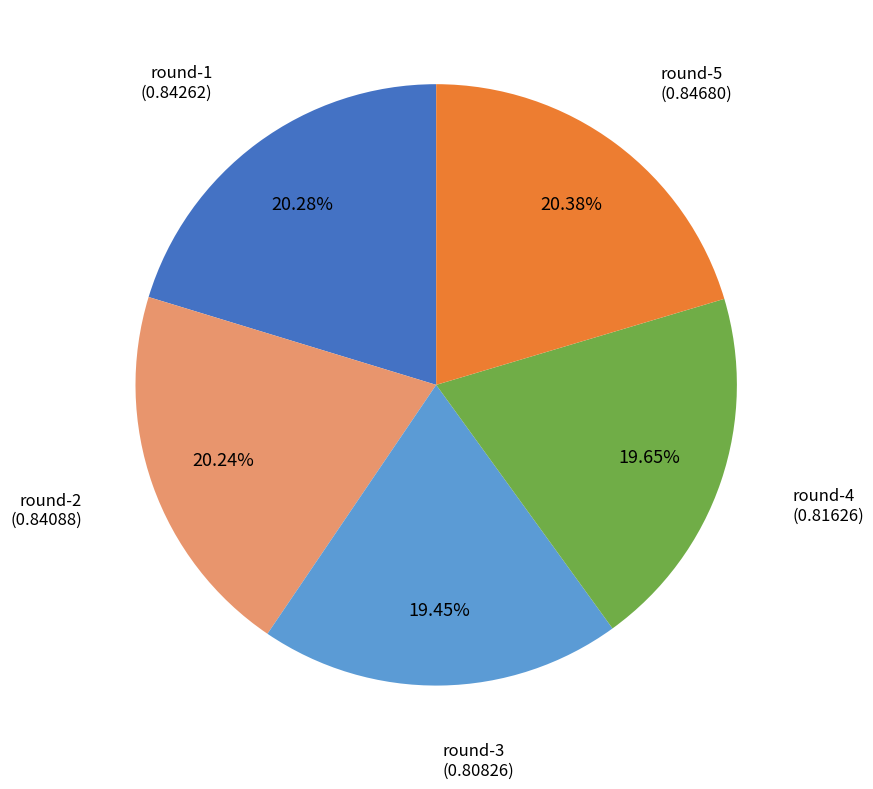

To the nearest percent, what is the average slice percentage?

20%